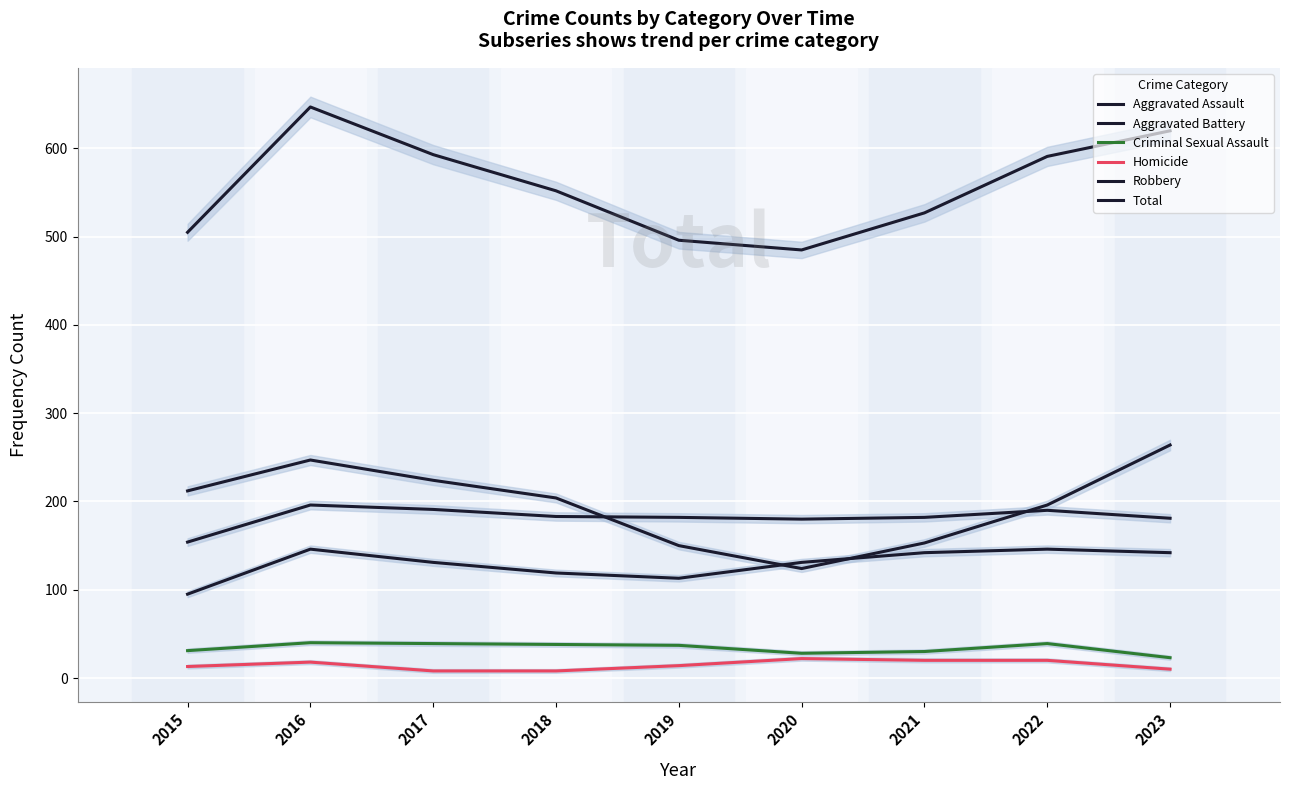

True or false: Total and Aggravated Battery cross at least once.

False